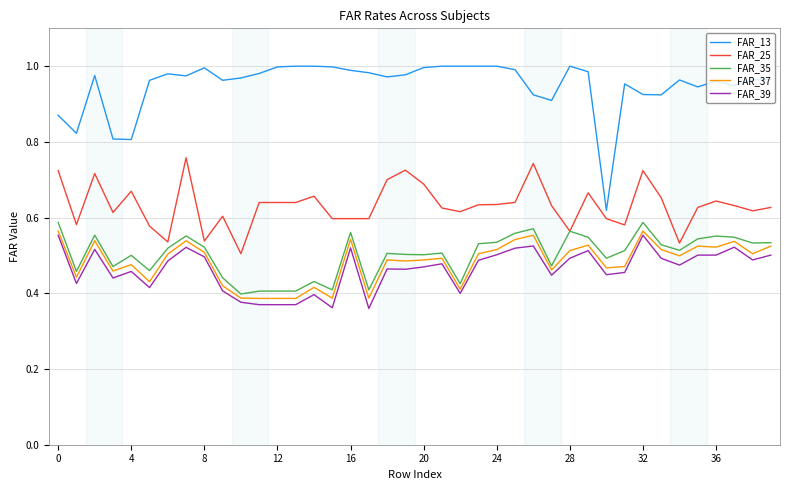

Which series has the largest range (max minus min)?

FAR_13